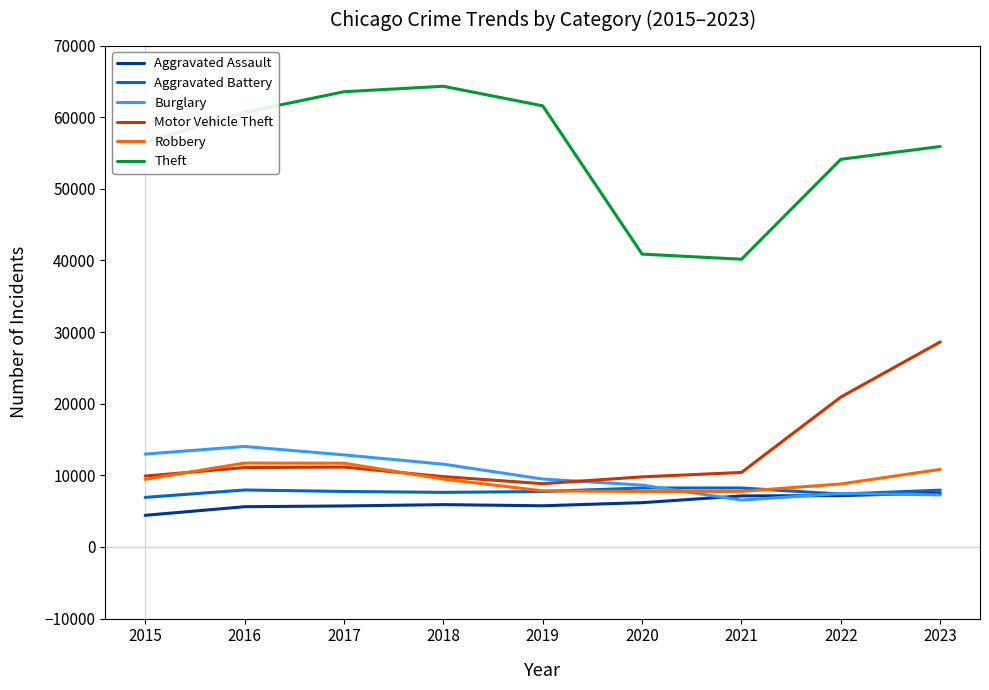

Does the chart have visible grid lines?

No